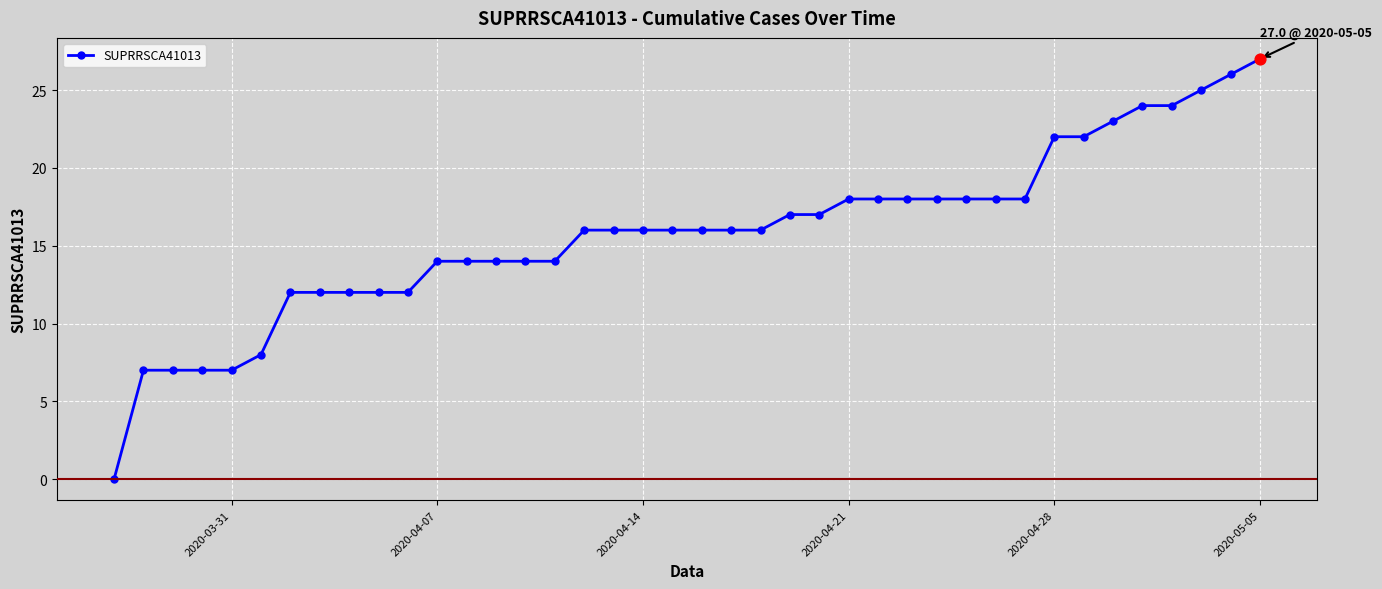

What is the value of the 11th point from the left?

12